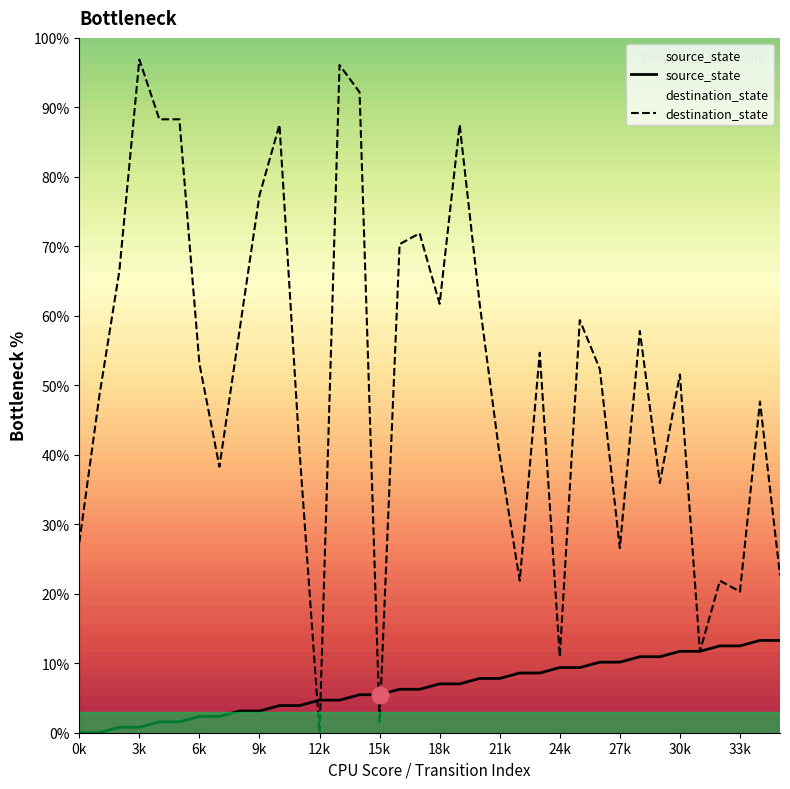

Reading left to right, list all the values displayed in this chart.

source_state: 0.0	0.0	0.8	0.8	1.6	1.6	2.3	2.3	3.1	3.1	3.9	3.9	4.7	4.7	5.5	5.5	6.2	6.2	7.0	7.0	7.8	7.8	8.6	8.6	9.4	9.4	10.2	10.2	10.9	10.9	11.7	11.7	12.5	12.5	13.3	13.3
destination_state: 27.3	48.4	66.4	96.9	88.3	88.3	53.1	38.3	57.8	77.3	87.5	40.6	0.0	96.1	92.2	1.6	70.3	71.9	61.7	87.5	61.7	39.8	21.9	54.7	10.9	59.4	52.3	26.6	57.8	35.9	51.6	11.7	21.9	20.3	47.7	22.7